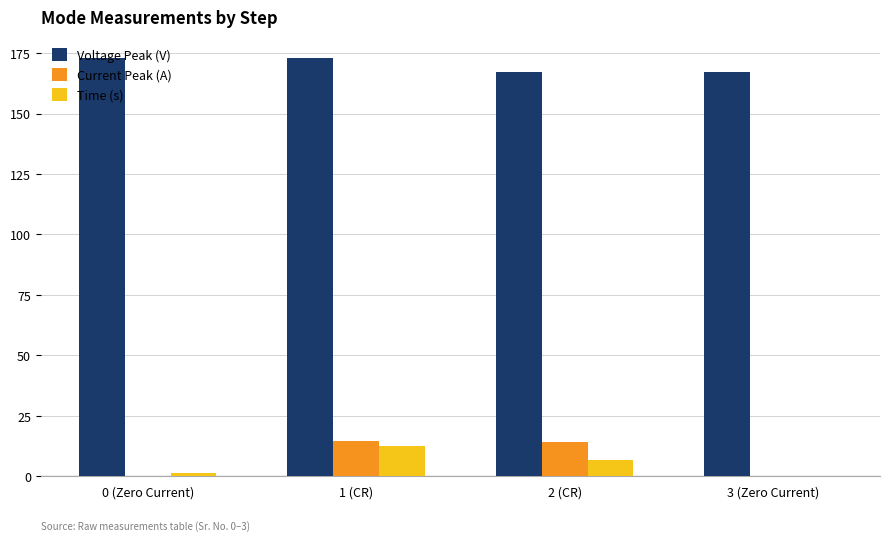

What is the highest value of the Voltage Peak (V) series?

173.0